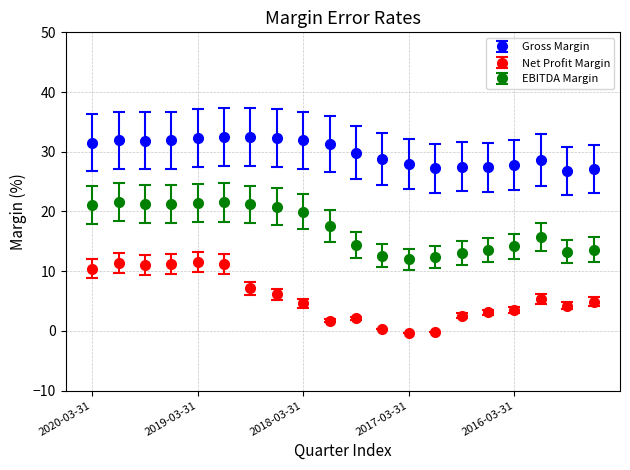

Which series has the largest total across all categories?

Gross Margin